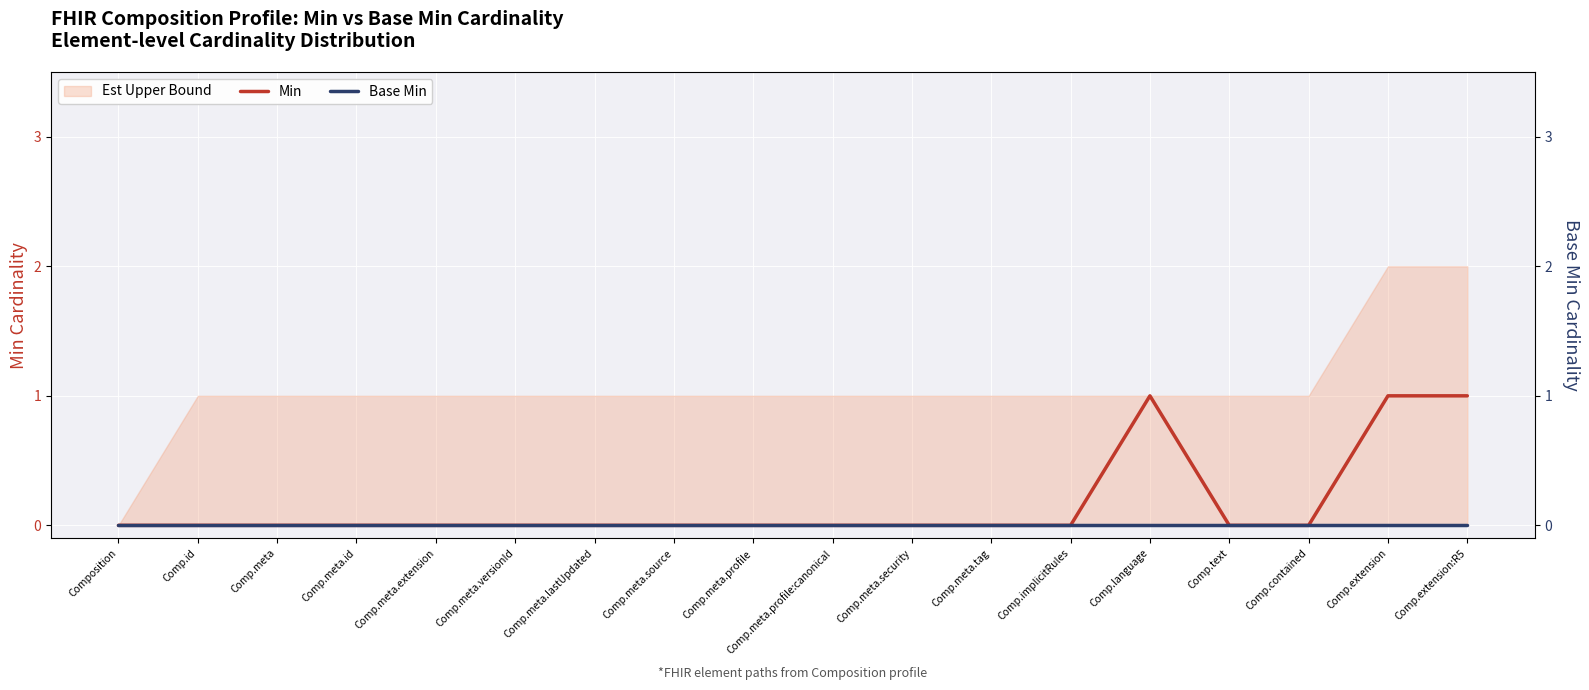

The Min series shows 0 at Comp.meta.id. True or false?

True